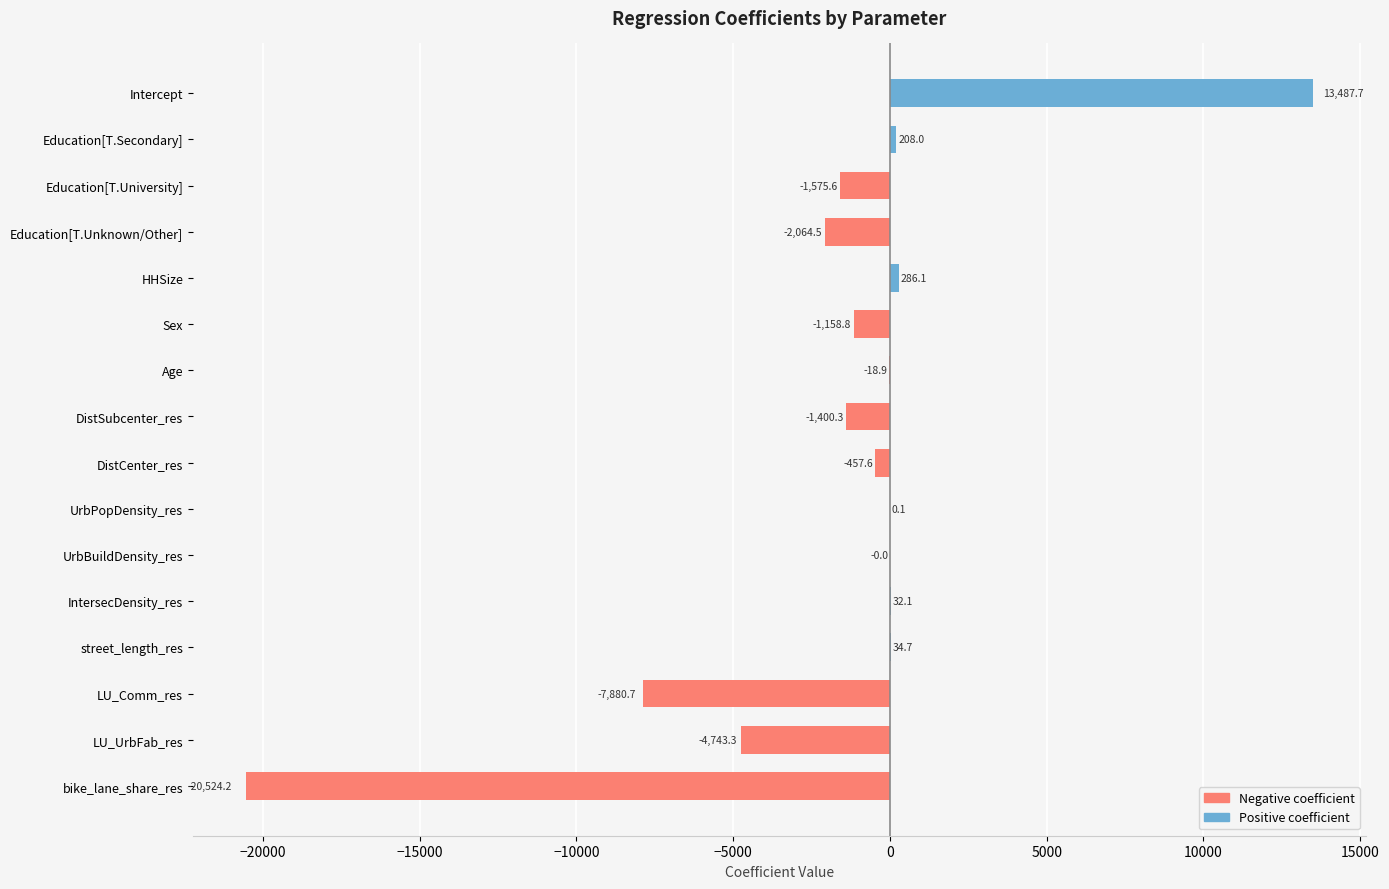

What is the greatest value displayed?

13487.7